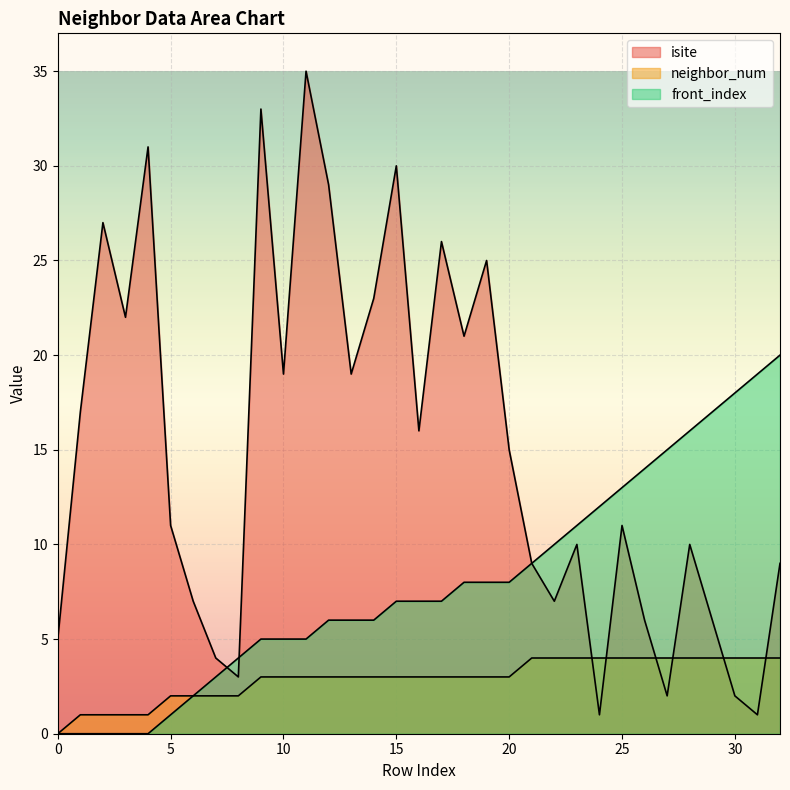

True or false: front_index and neighbor_num intersect in this chart.

False